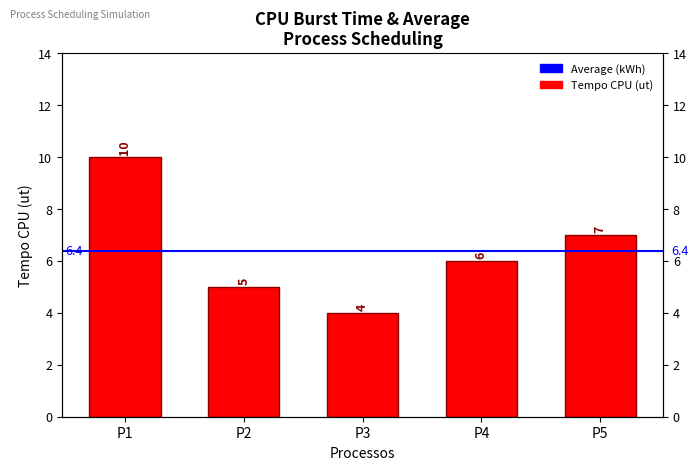

What is the sum of the values at P2 and P4?

11